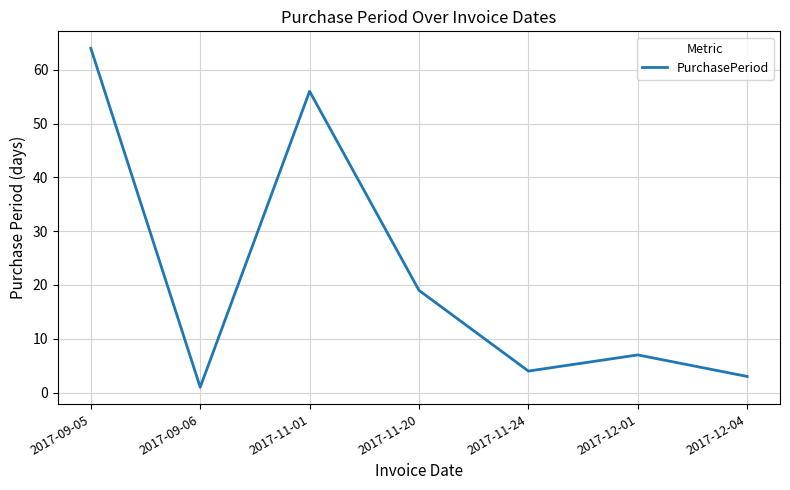

Reading left to right, what are all the values shown in this chart?

64	1	56	19	4	7	3